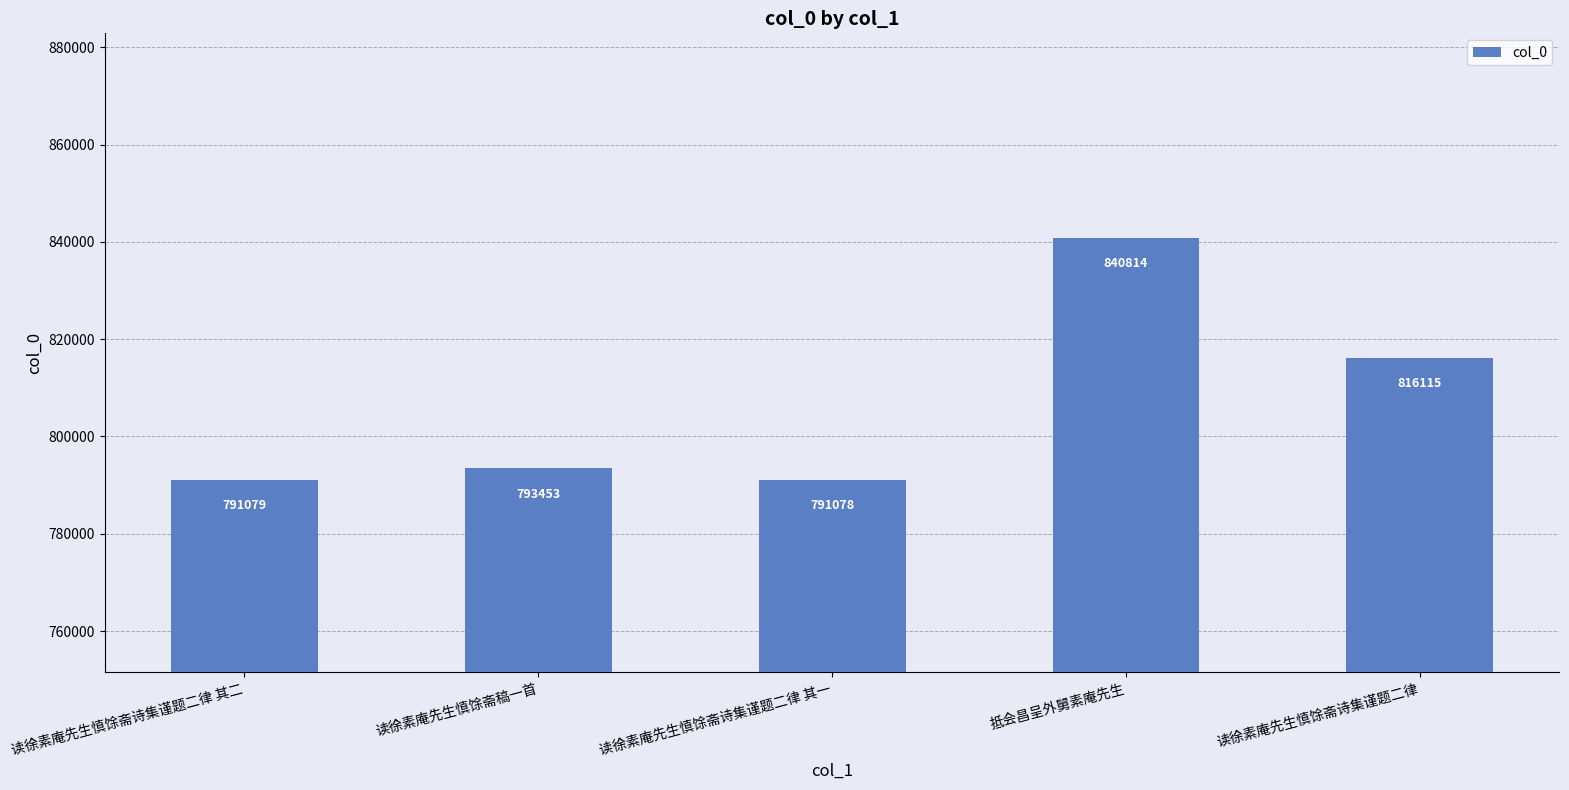

Between 读徐素庵先生慎馀斋诗集谨题二律 其一 and 读徐素庵先生慎馀斋诗集谨题二律 其二, which is larger?

读徐素庵先生慎馀斋诗集谨题二律 其二